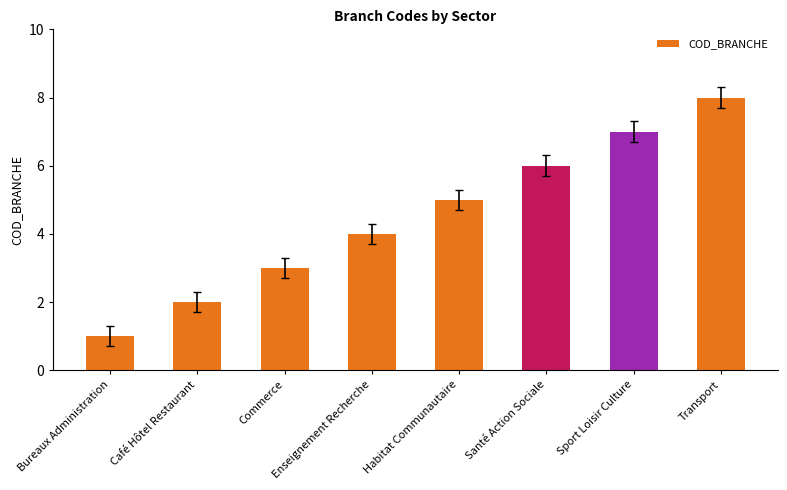

What is the difference between the second highest and minimum values?

6